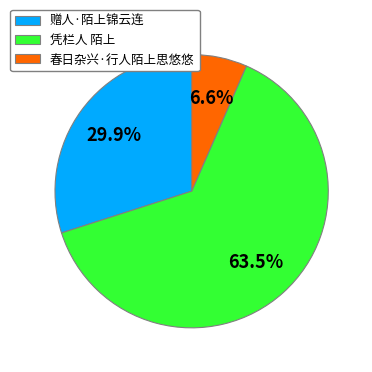

To the nearest percent, what percentage of the pie is 春日杂兴·行人陌上思悠悠?

7%